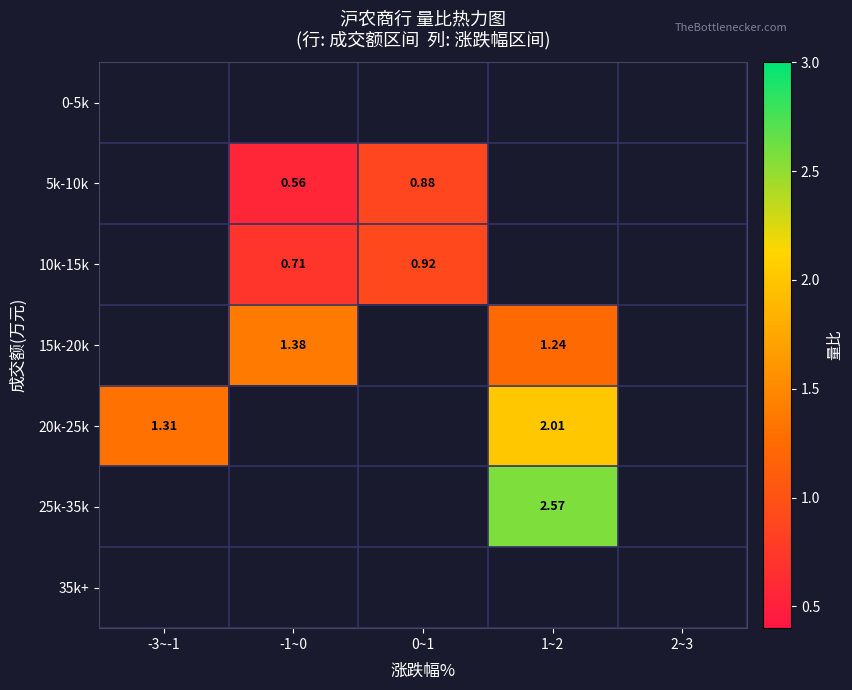

Where is 20k-25k nearest to the value 1?

-3~-1